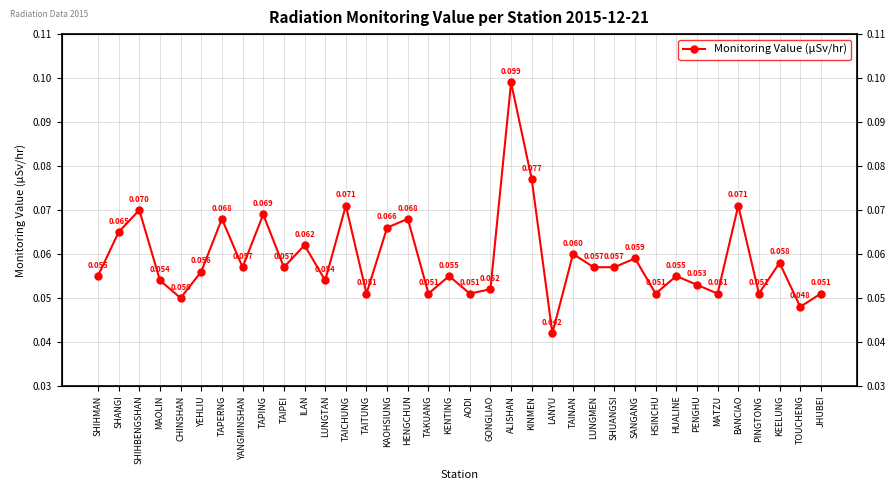

At which category does the chart reach its minimum across all series?

LANYU